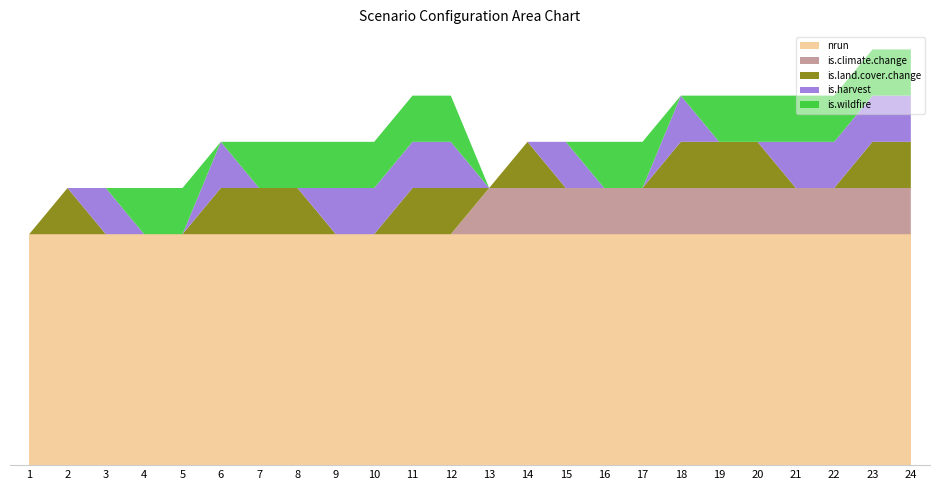

Which series has the largest range (max minus min)?

is.climate.change